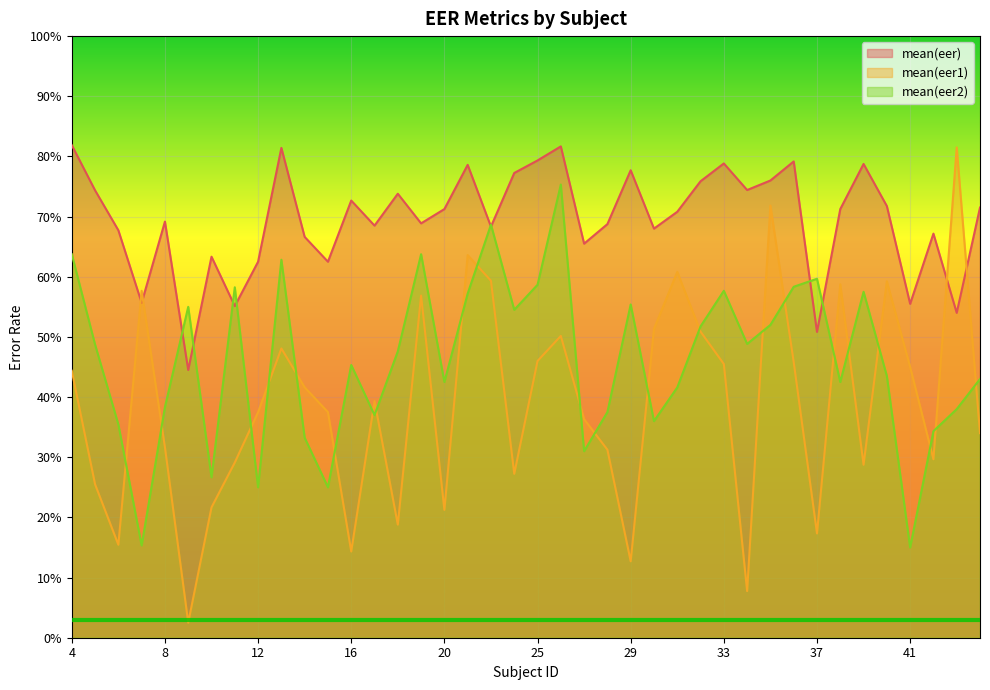

List the series in order of their overall mean, lowest first.

mean(eer1), mean(eer2), mean(eer)